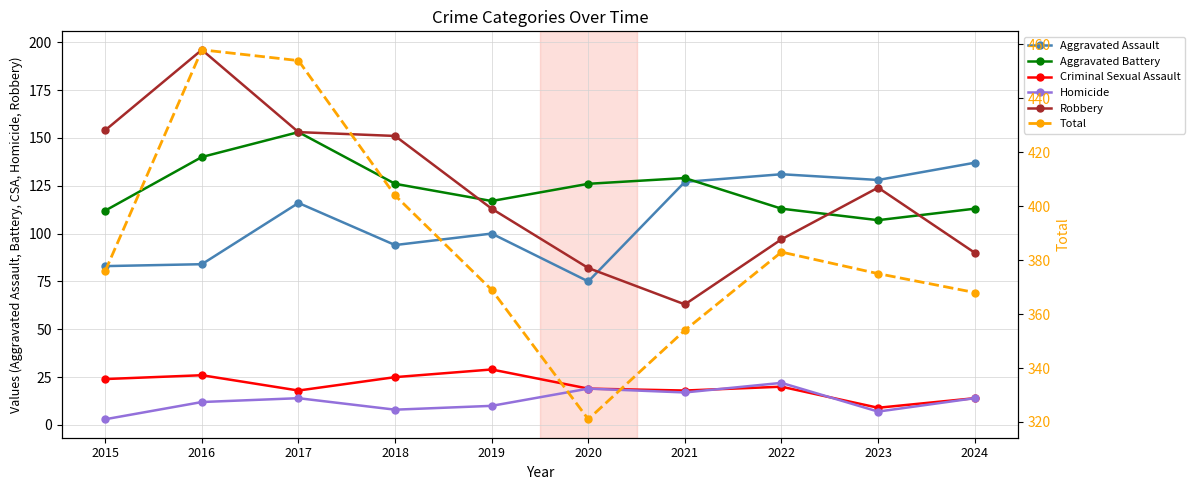

Reading left to right, extract all data points from this chart.

Aggravated Assault: 2015=83	2016=84	2017=116	2018=94	2019=100	2020=75	2021=127	2022=131	2023=128	2024=137
Aggravated Battery: 2015=112	2016=140	2017=153	2018=126	2019=117	2020=126	2021=129	2022=113	2023=107	2024=113
Criminal Sexual Assault: 2015=24	2016=26	2017=18	2018=25	2019=29	2020=19	2021=18	2022=20	2023=9	2024=14
Homicide: 2015=3	2016=12	2017=14	2018=8	2019=10	2020=19	2021=17	2022=22	2023=7	2024=14
Robbery: 2015=154	2016=196	2017=153	2018=151	2019=113	2020=82	2021=63	2022=97	2023=124	2024=90
Total: 2015=376	2016=458	2017=454	2018=404	2019=369	2020=321	2021=354	2022=383	2023=375	2024=368